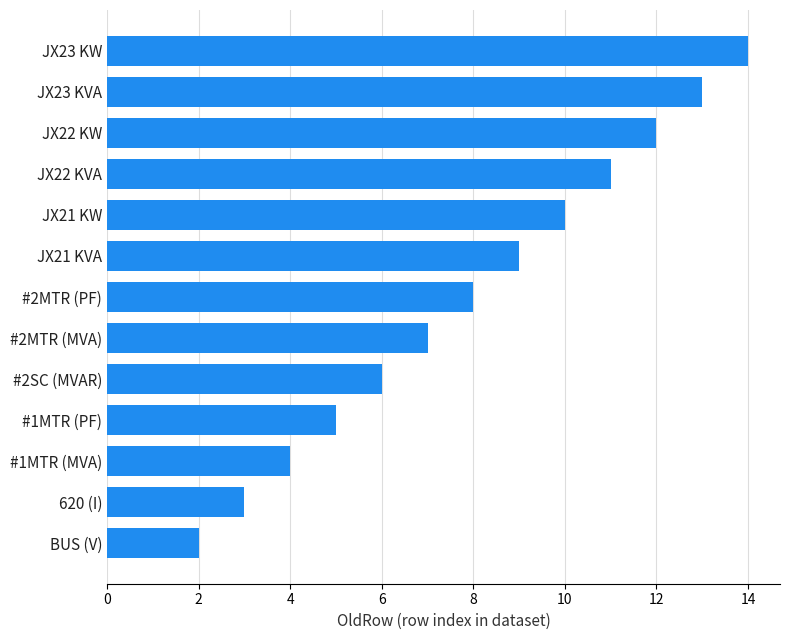

List the labels in order of value, smallest first.

BUS (V), 620 (I), #1MTR (MVA), #1MTR (PF), #2SC (MVAR), #2MTR (MVA), #2MTR (PF), JX21 KVA, JX21 KW, JX22 KVA, JX22 KW, JX23 KVA, JX23 KW